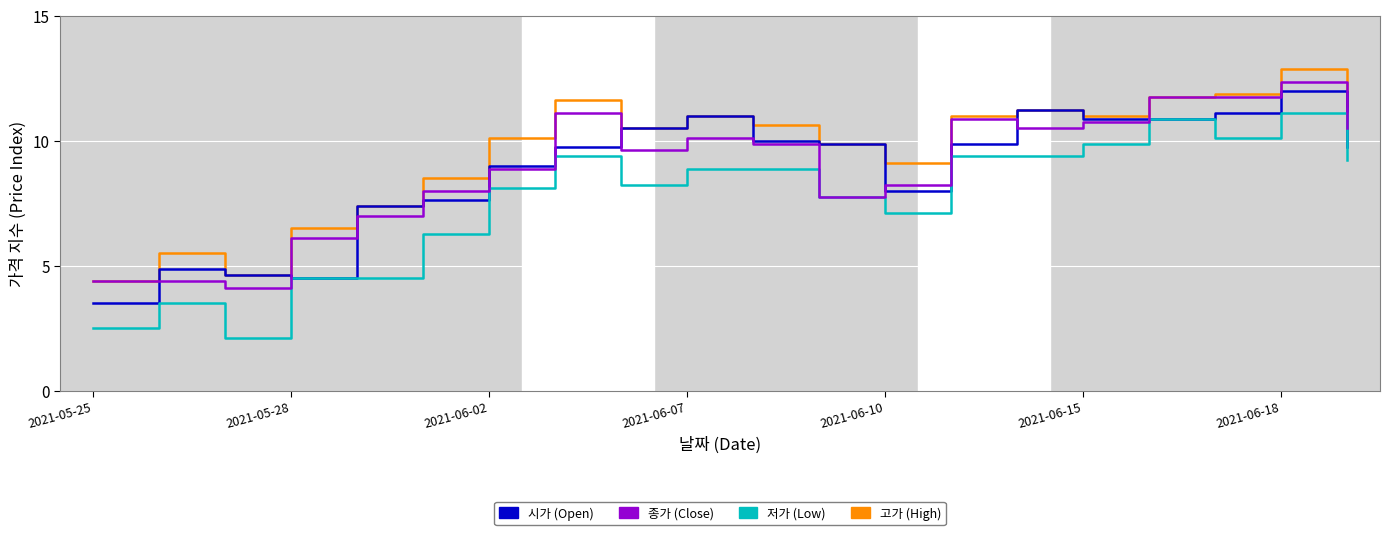

What is the minimum value shown in the chart?

2.1